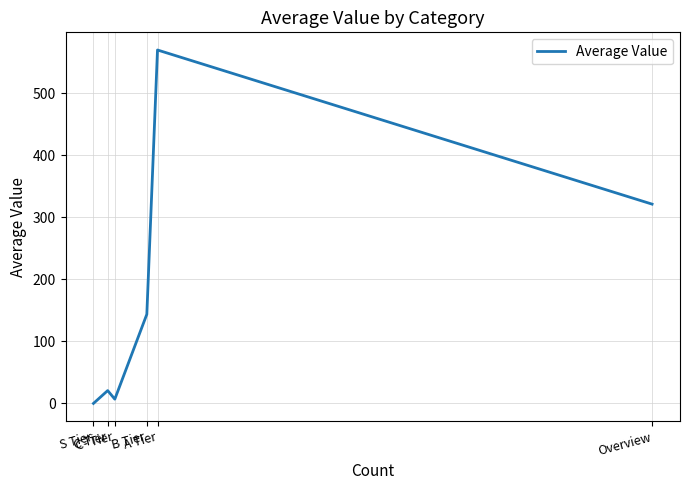

Reading left to right, what are all the values shown in this chart?

Overview=321.4	A Tier=570.0	B Tier=143.8	C- Tier=6.9	C Tier=20.7	S Tier=0.0